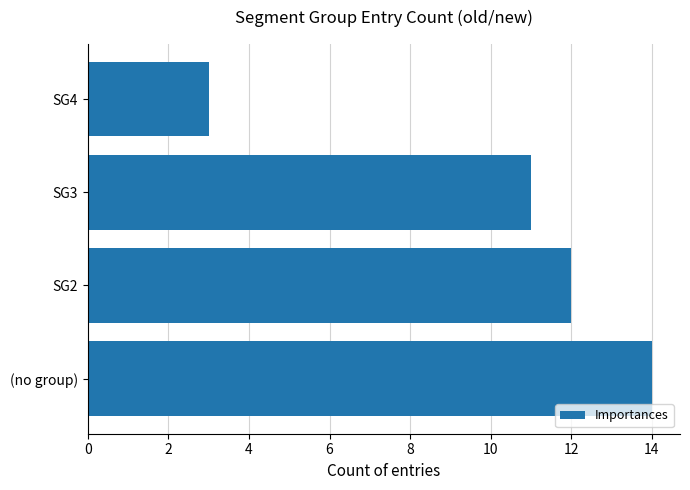

True or false: the data shows 4 at SG4.

False